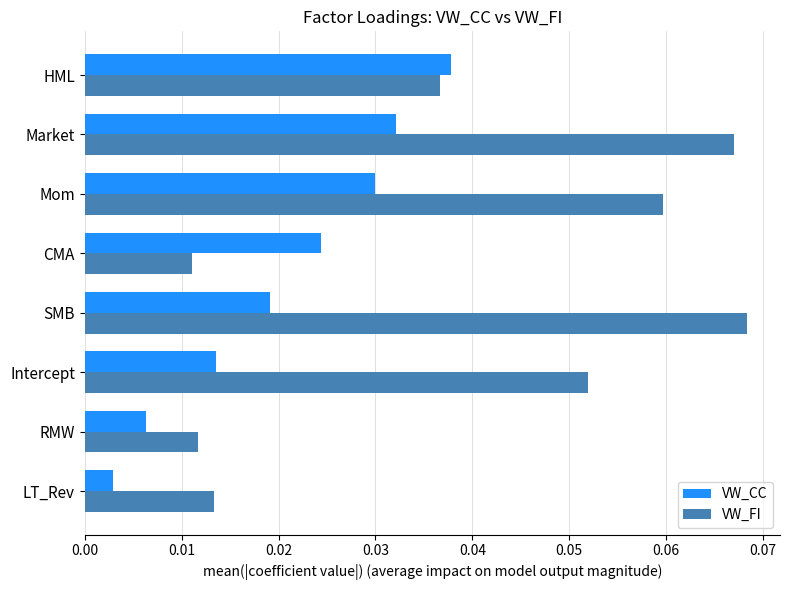

Rank the series at RMW from highest to lowest value.

VW_FI, VW_CC